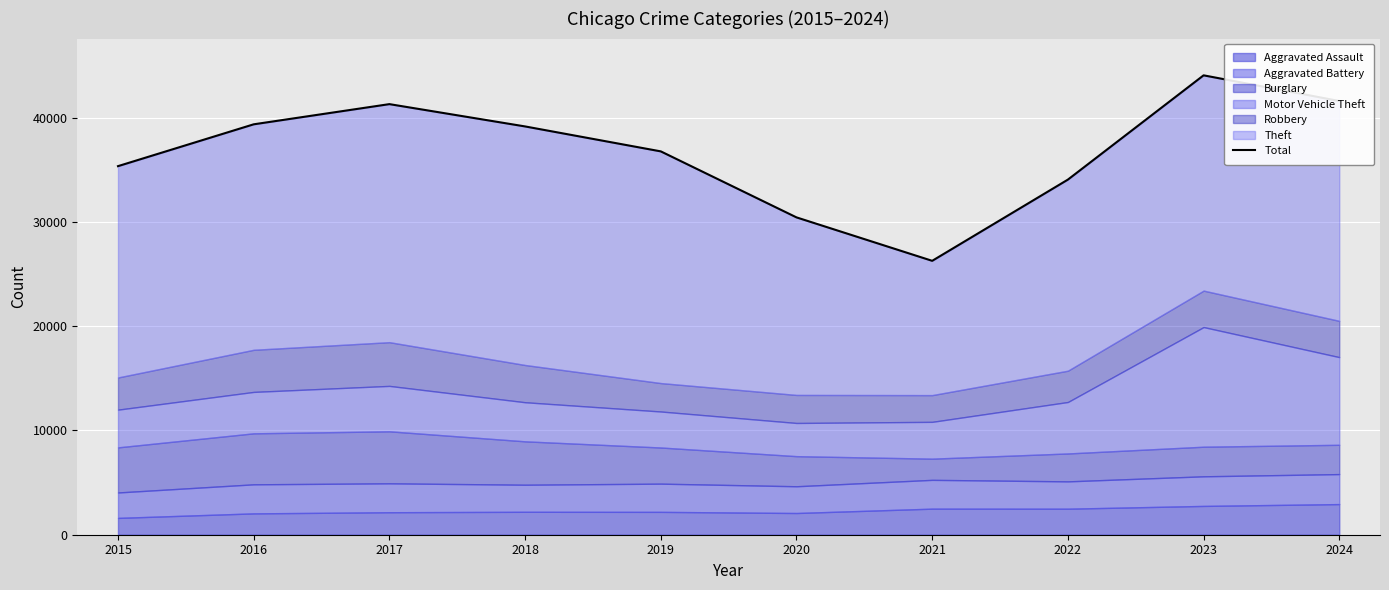

What is the change in value from 2018 to 2021?

-12894